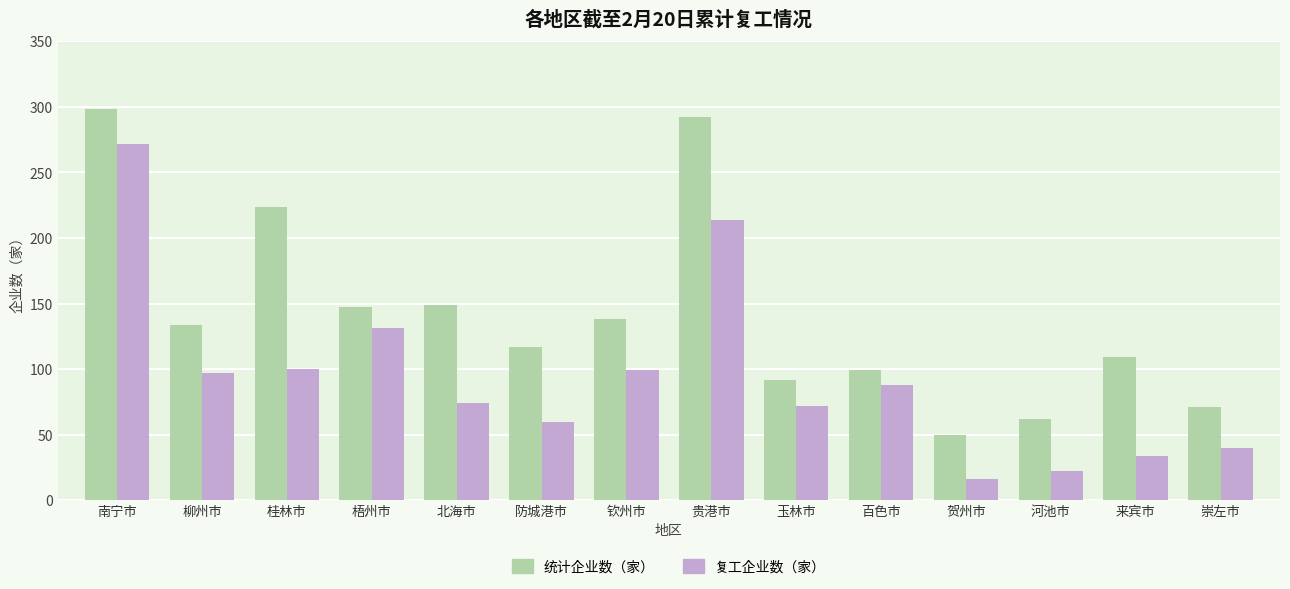

True or false: 统计企业数（家） has a value of 368 at 桂林市.

False